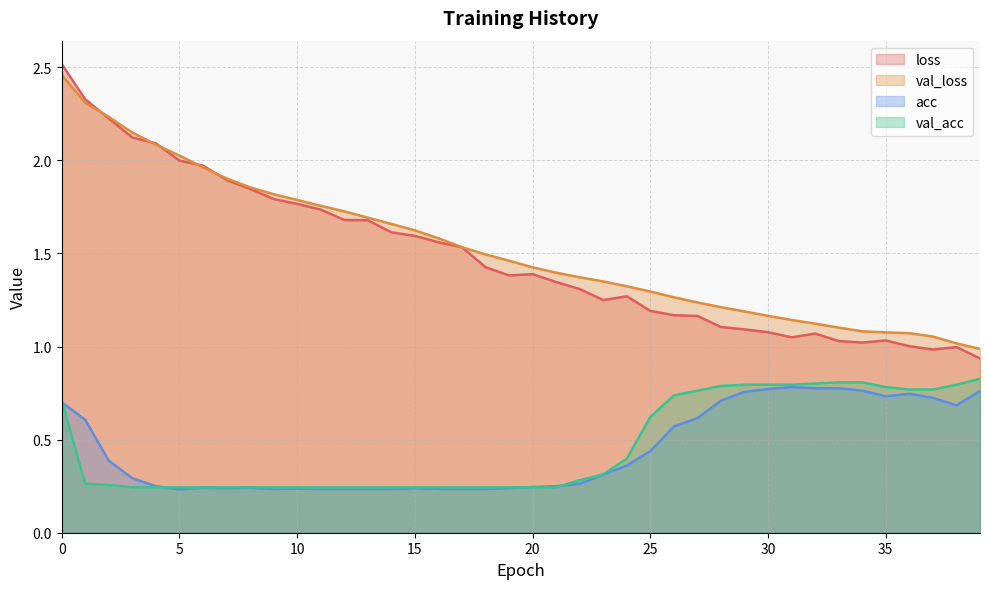

Which series has the widest spread of values?

loss